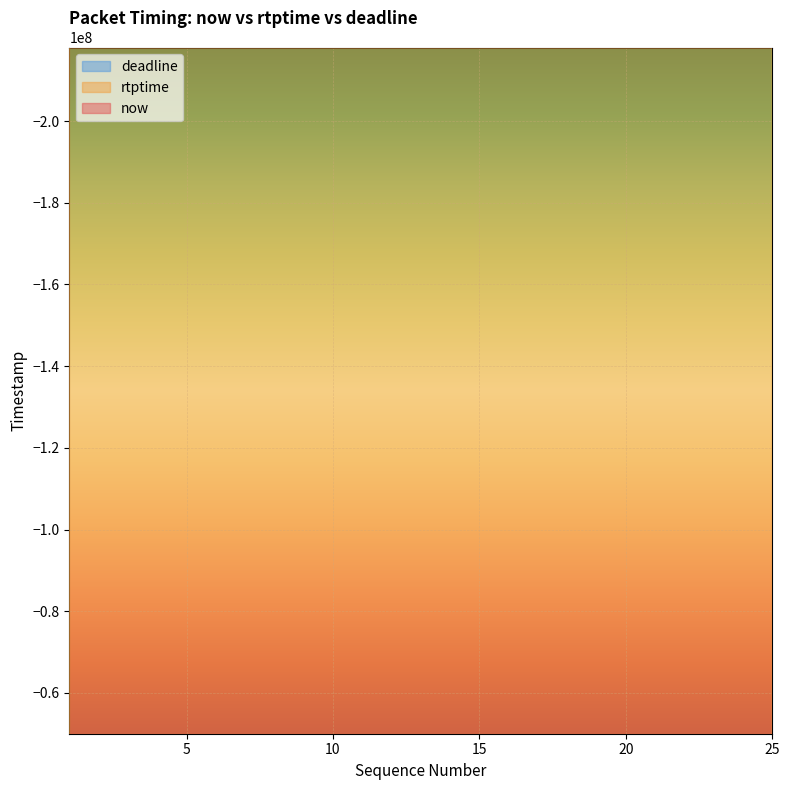

What is the lowest value of the rtptime series?

-541381556